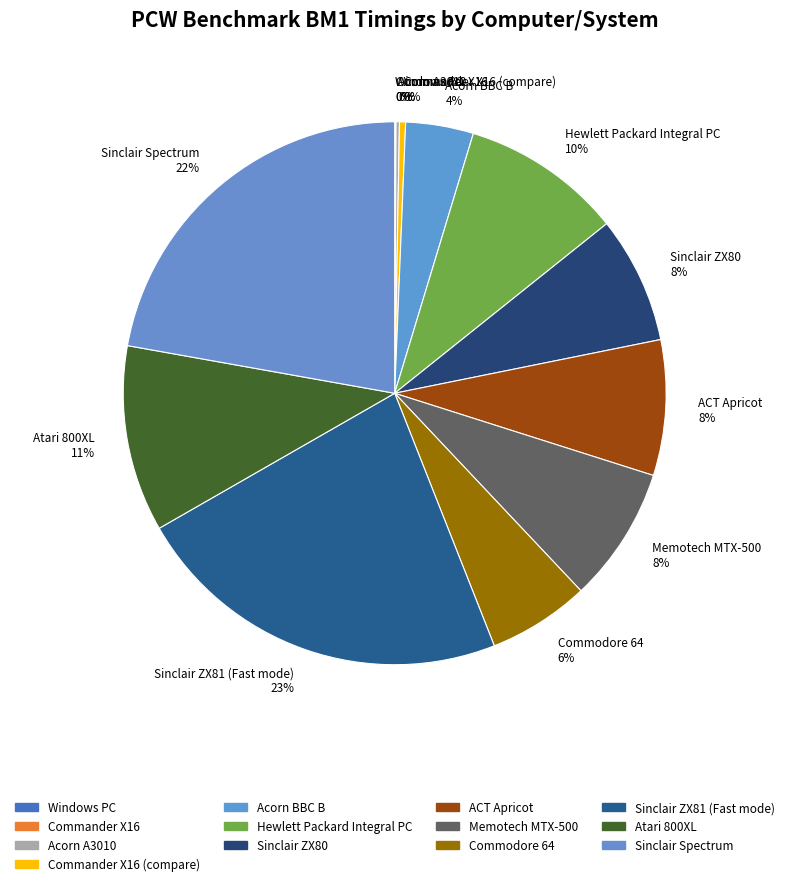

Is it true that Sinclair ZX80 8% is 1% of the pie?

False